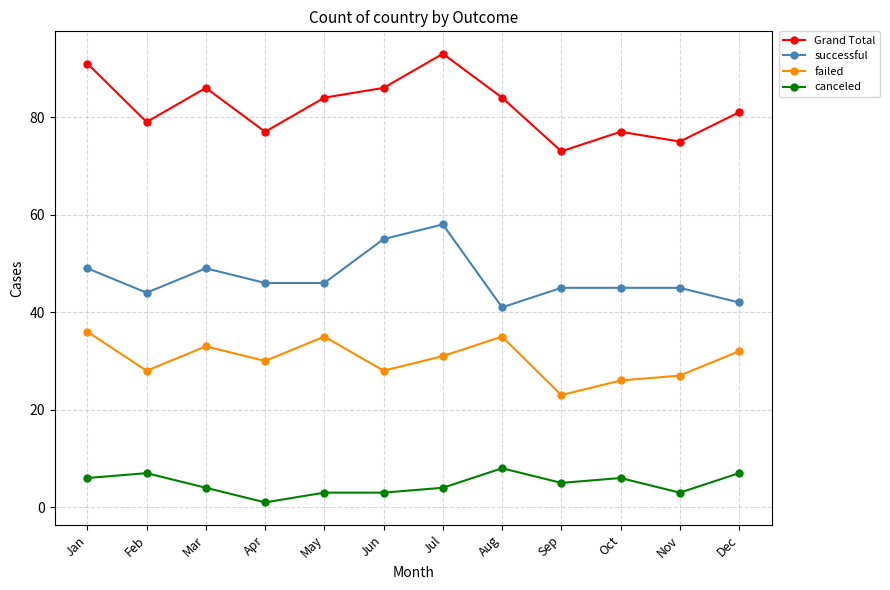

List the series in order of their overall mean, highest first.

Grand Total, successful, failed, canceled